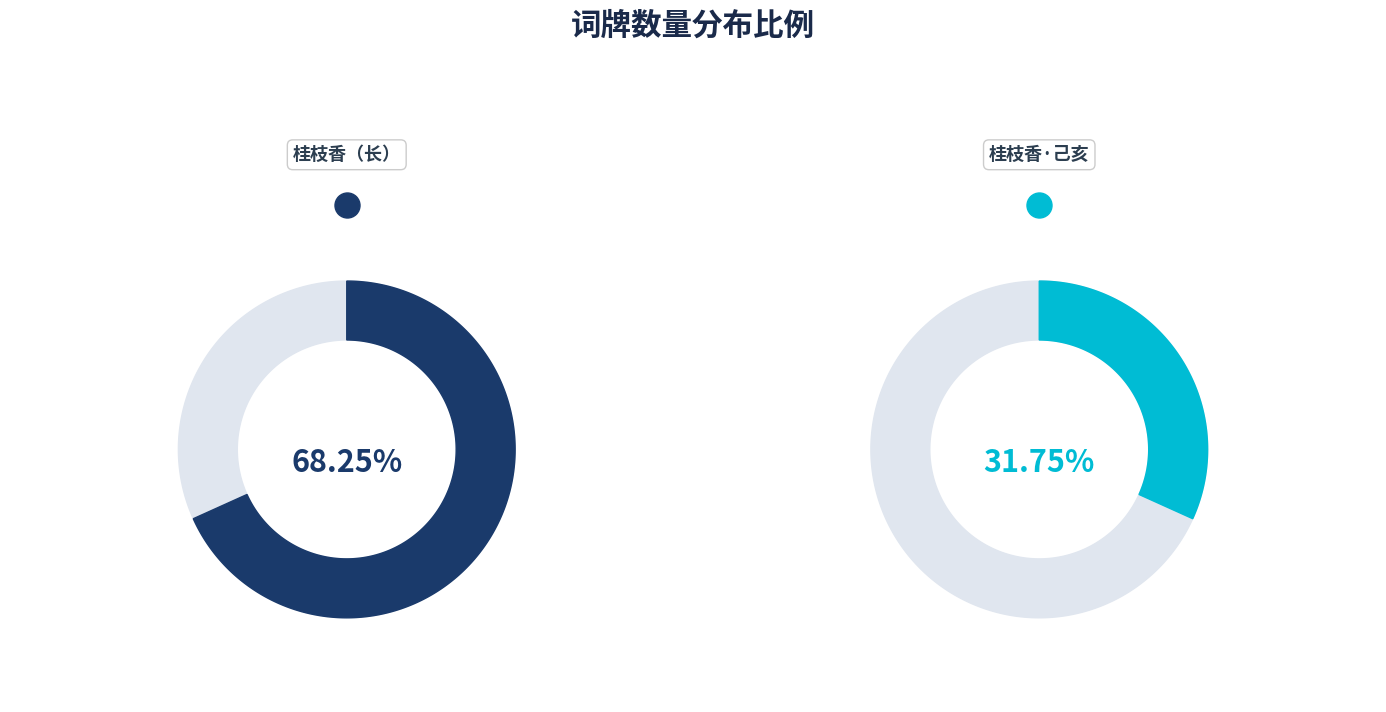

Is it true that 桂枝香·己亥五月初七夜 is 32% of the pie?

True